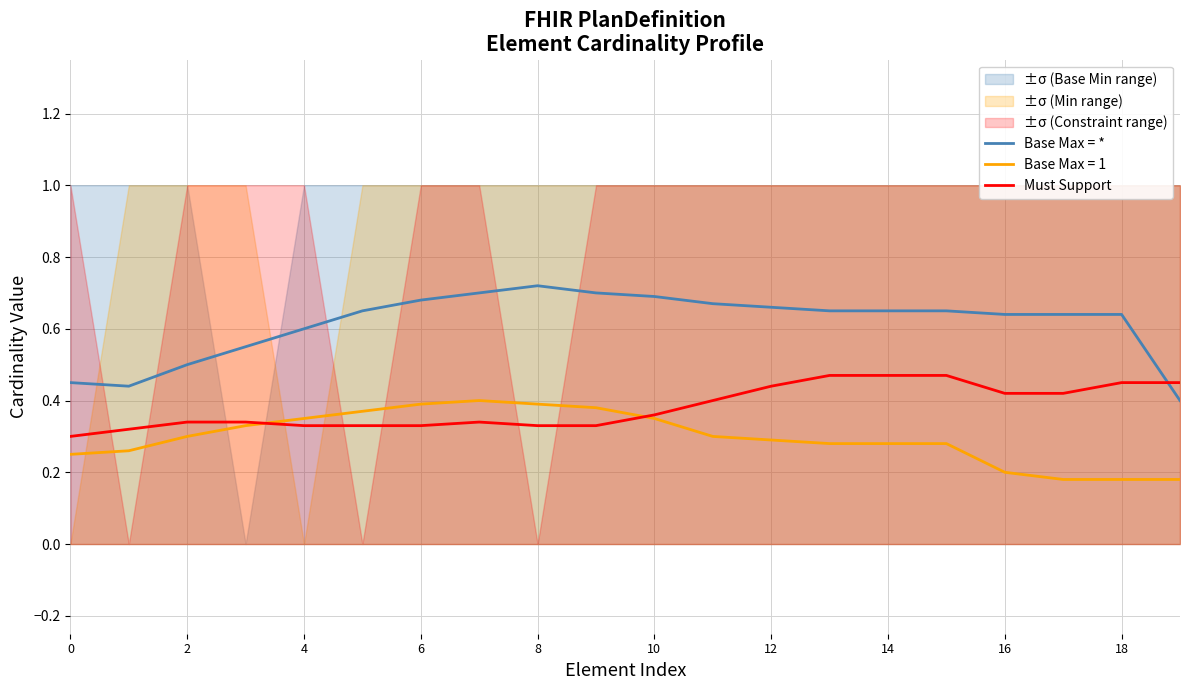

Is it true that Must Support equals 0.2 at 14?

False